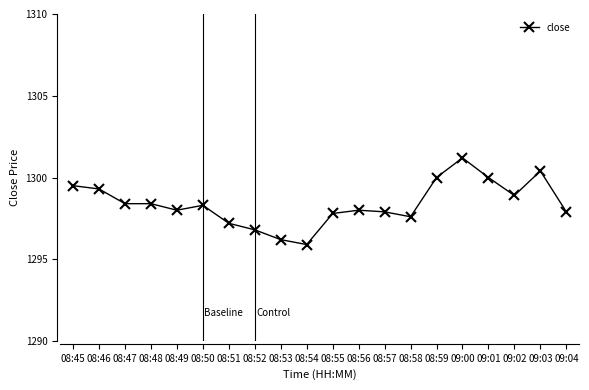

Where does the data first go above 1298?

08:45